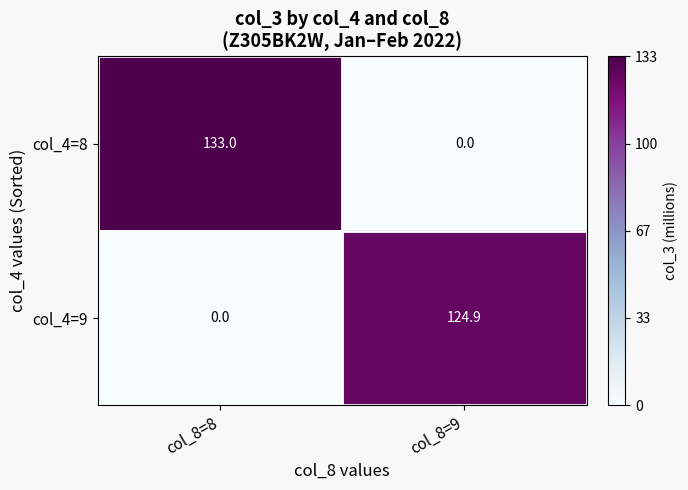

Reading left to right, extract all data points from this chart.

col_4=8: 133.0	0.0
col_4=9: 0.0	124.9